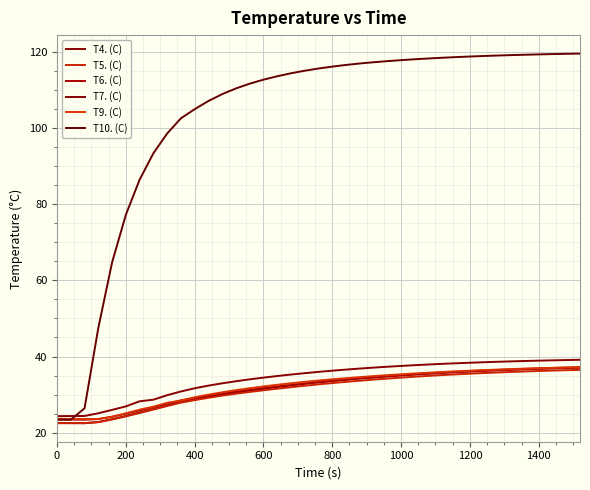

What is the difference between the maximum and minimum values in the T6. (C) series?

13.6